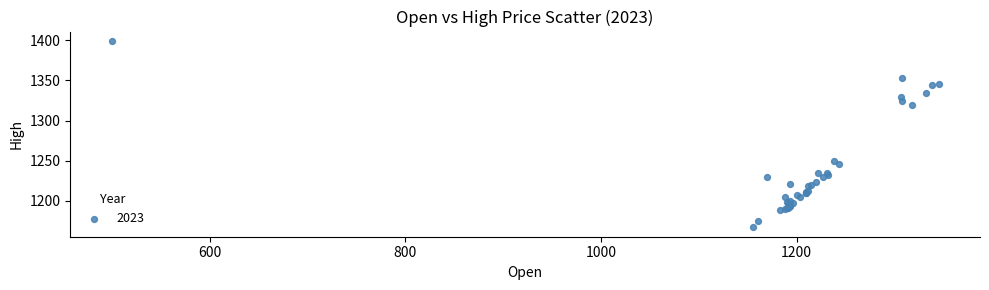

What Y value in the scatter plot is closest to 1283?

1249.0